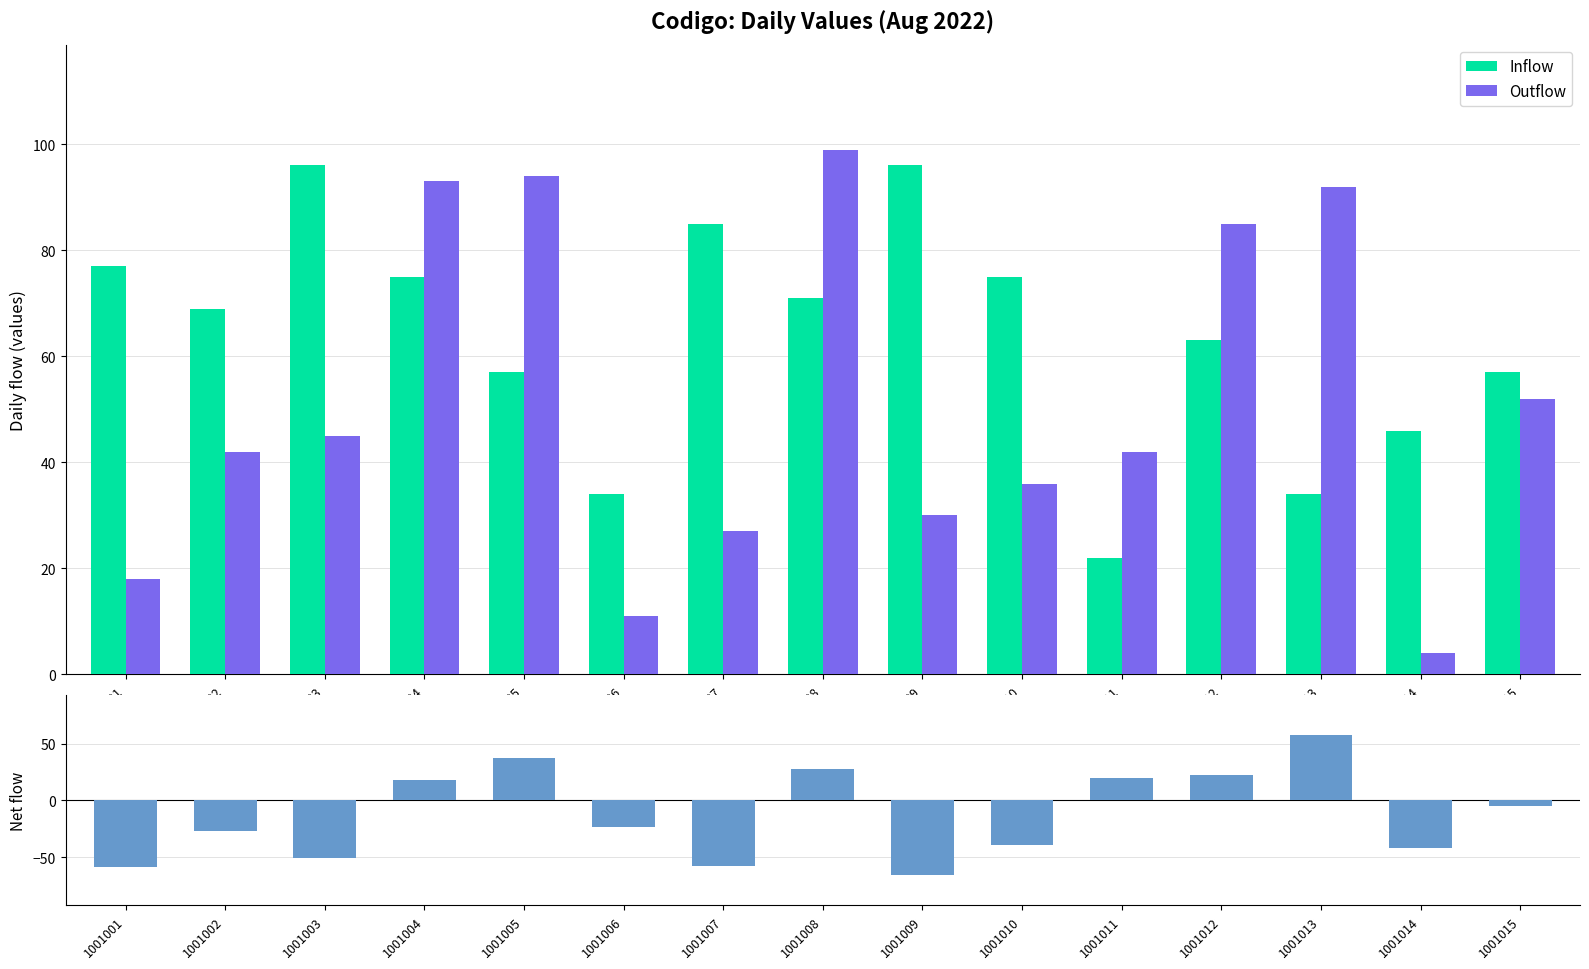

Reading right to left, extract all data points from this chart.

Inflow: 57	46	34	63	22	75	96	71	85	34	57	75	96	69	77
Outflow: 52	4	92	85	42	36	30	99	27	11	94	93	45	42	18
Net flow: -5	-42	58	22	20	-39	-66	28	-58	-23	37	18	-51	-27	-59